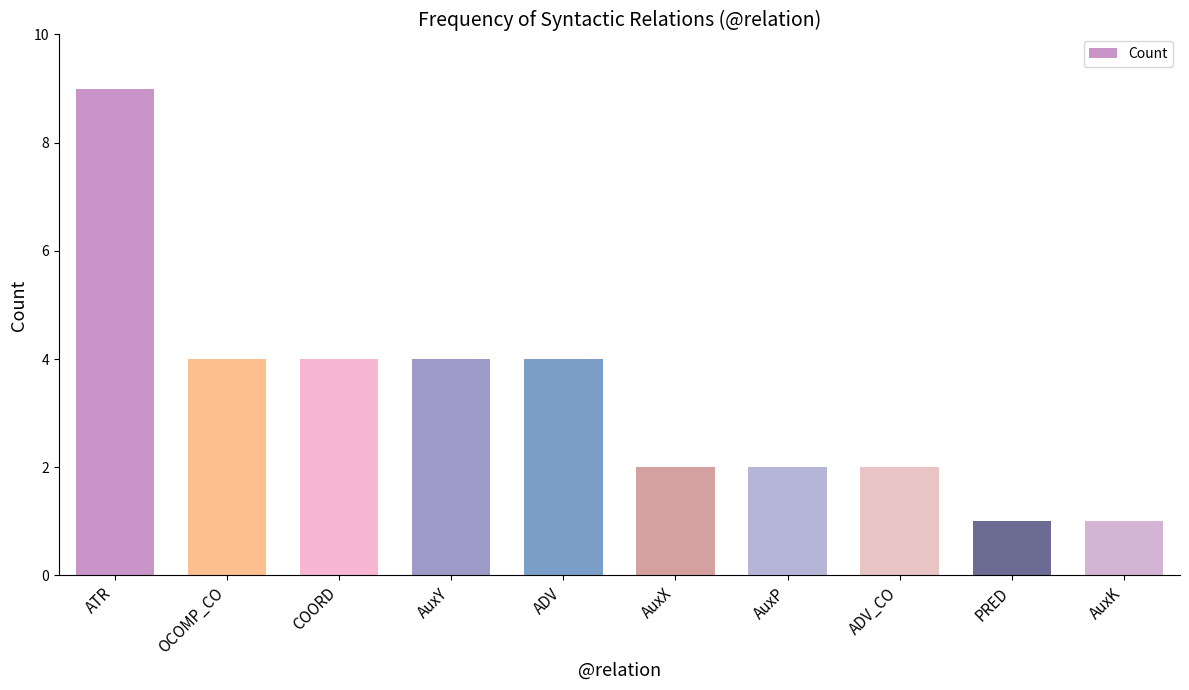

Reading right to left, transcribe all the data shown in this chart.

1	1	2	2	2	4	4	4	4	9